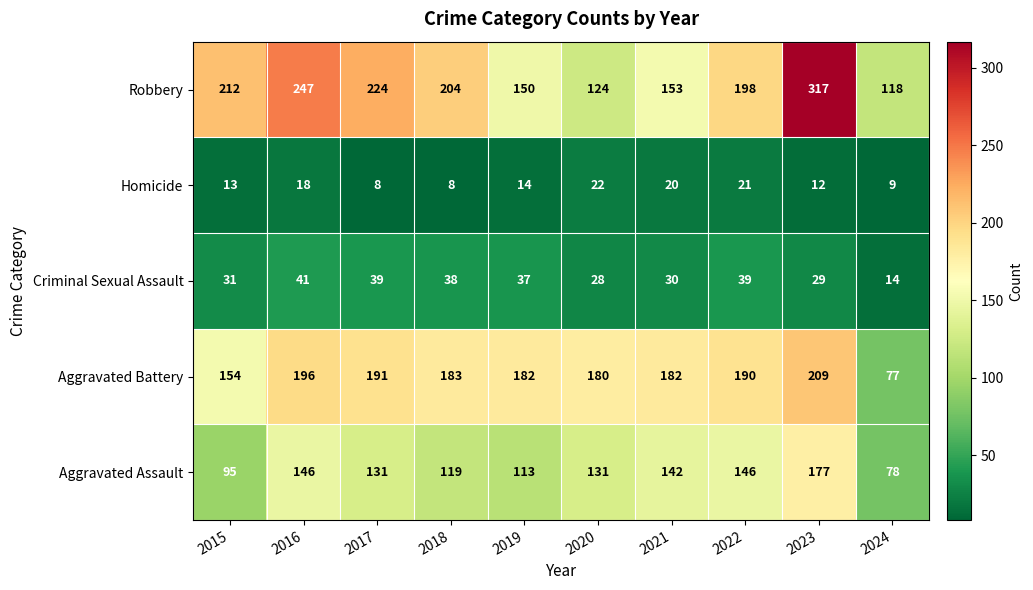

At how many categories does at least one series exceed 23?

10